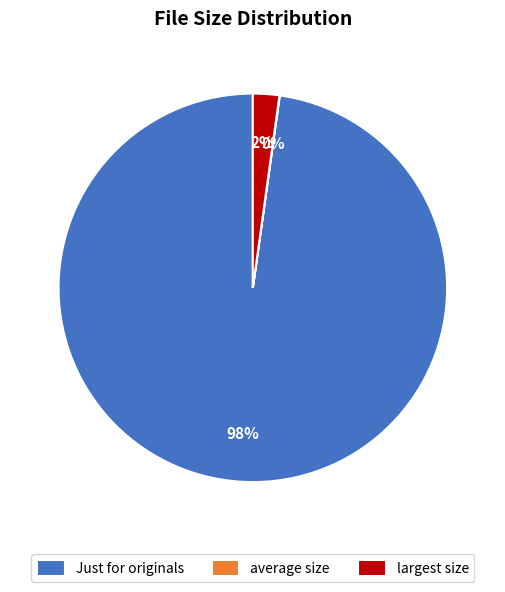

Which has a higher value, largest size or Just for originals?

Just for originals